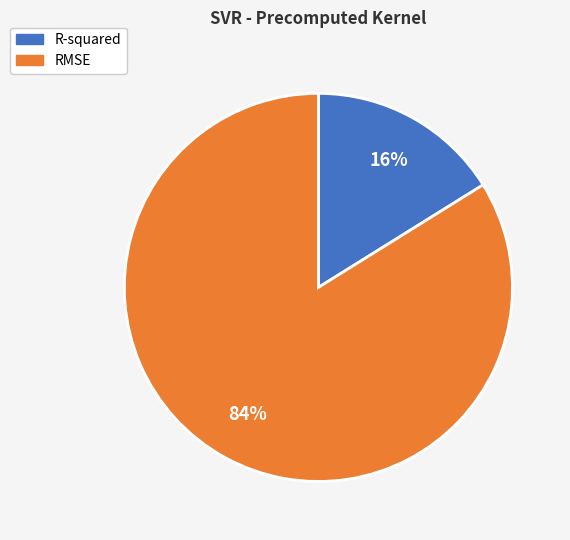

Is the sum of R-squared and RMSE greater than half?

Yes